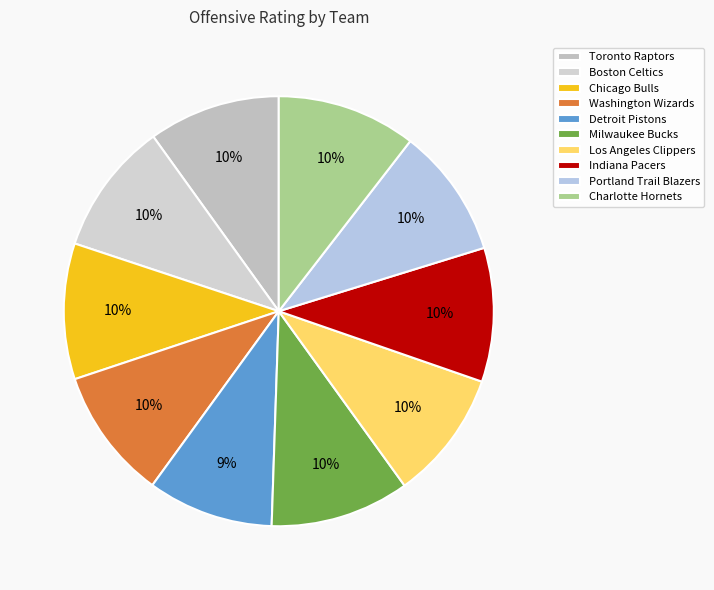

To the nearest percent, what is the combined percentage of Boston Celtics and Detroit Pistons?

19%